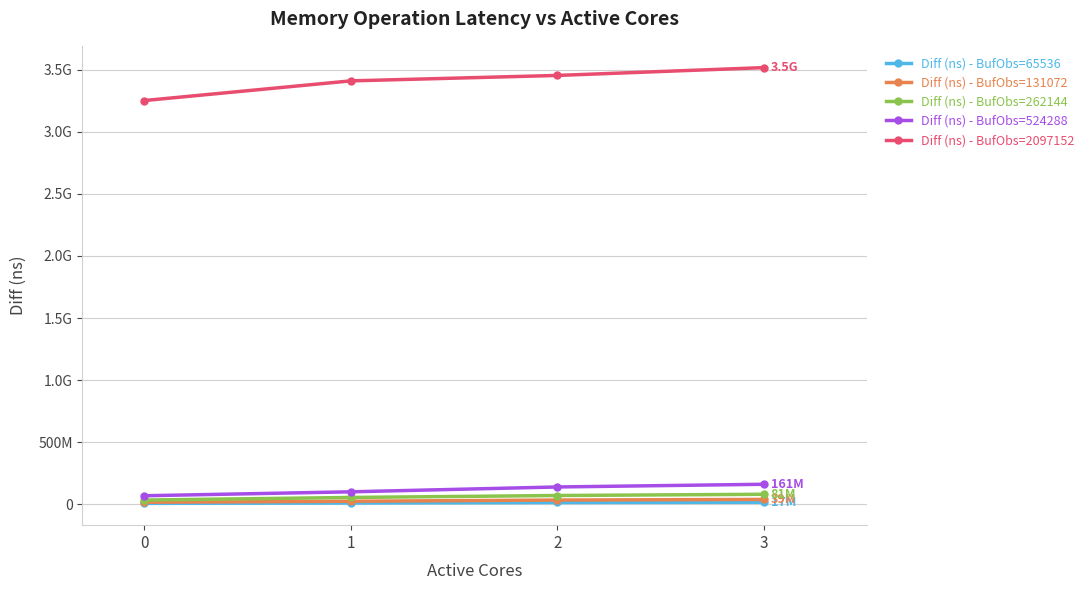

Does the chart have visible grid lines?

Yes